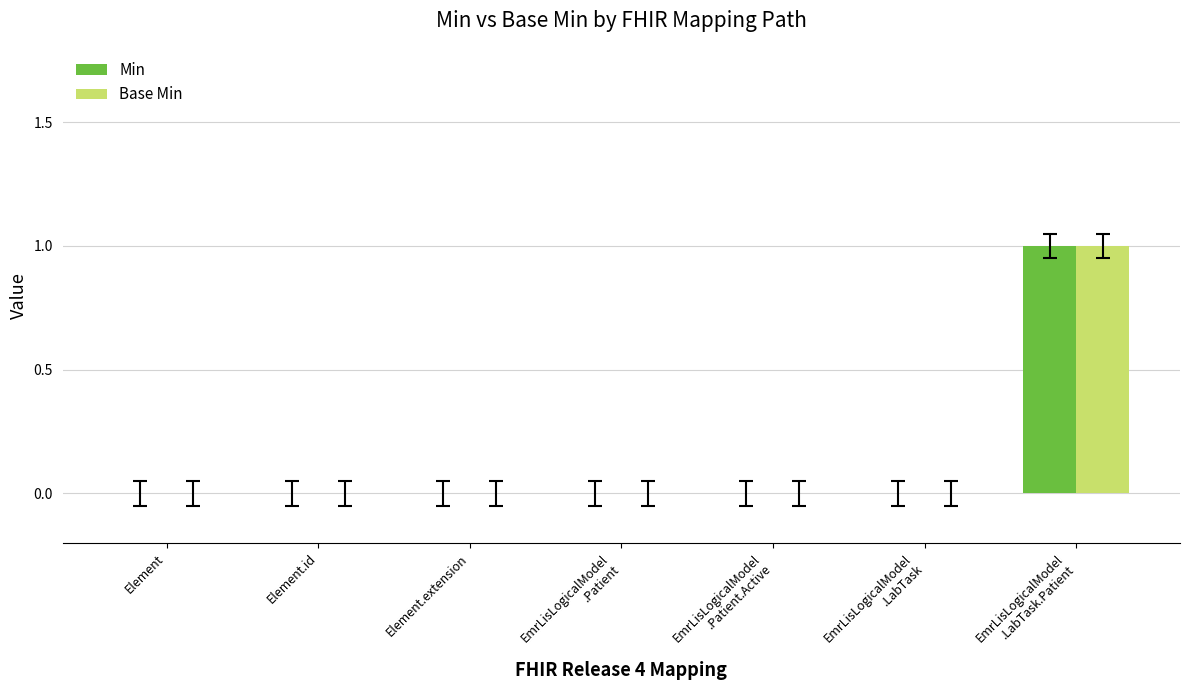

Is it true that Min equals -1 at Element.extension?

False